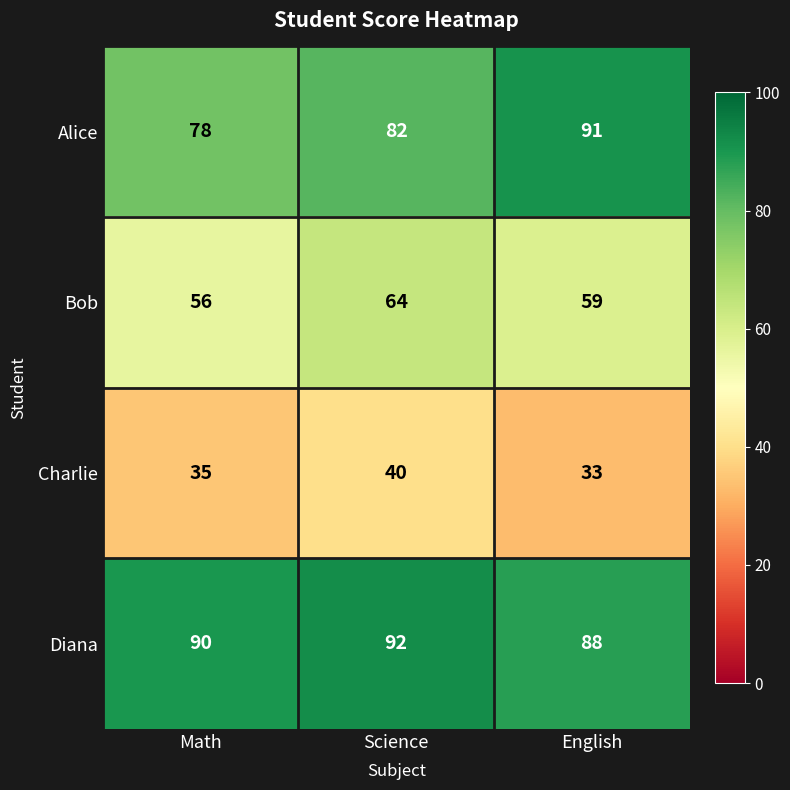

What is the sum of all Bob values?

179